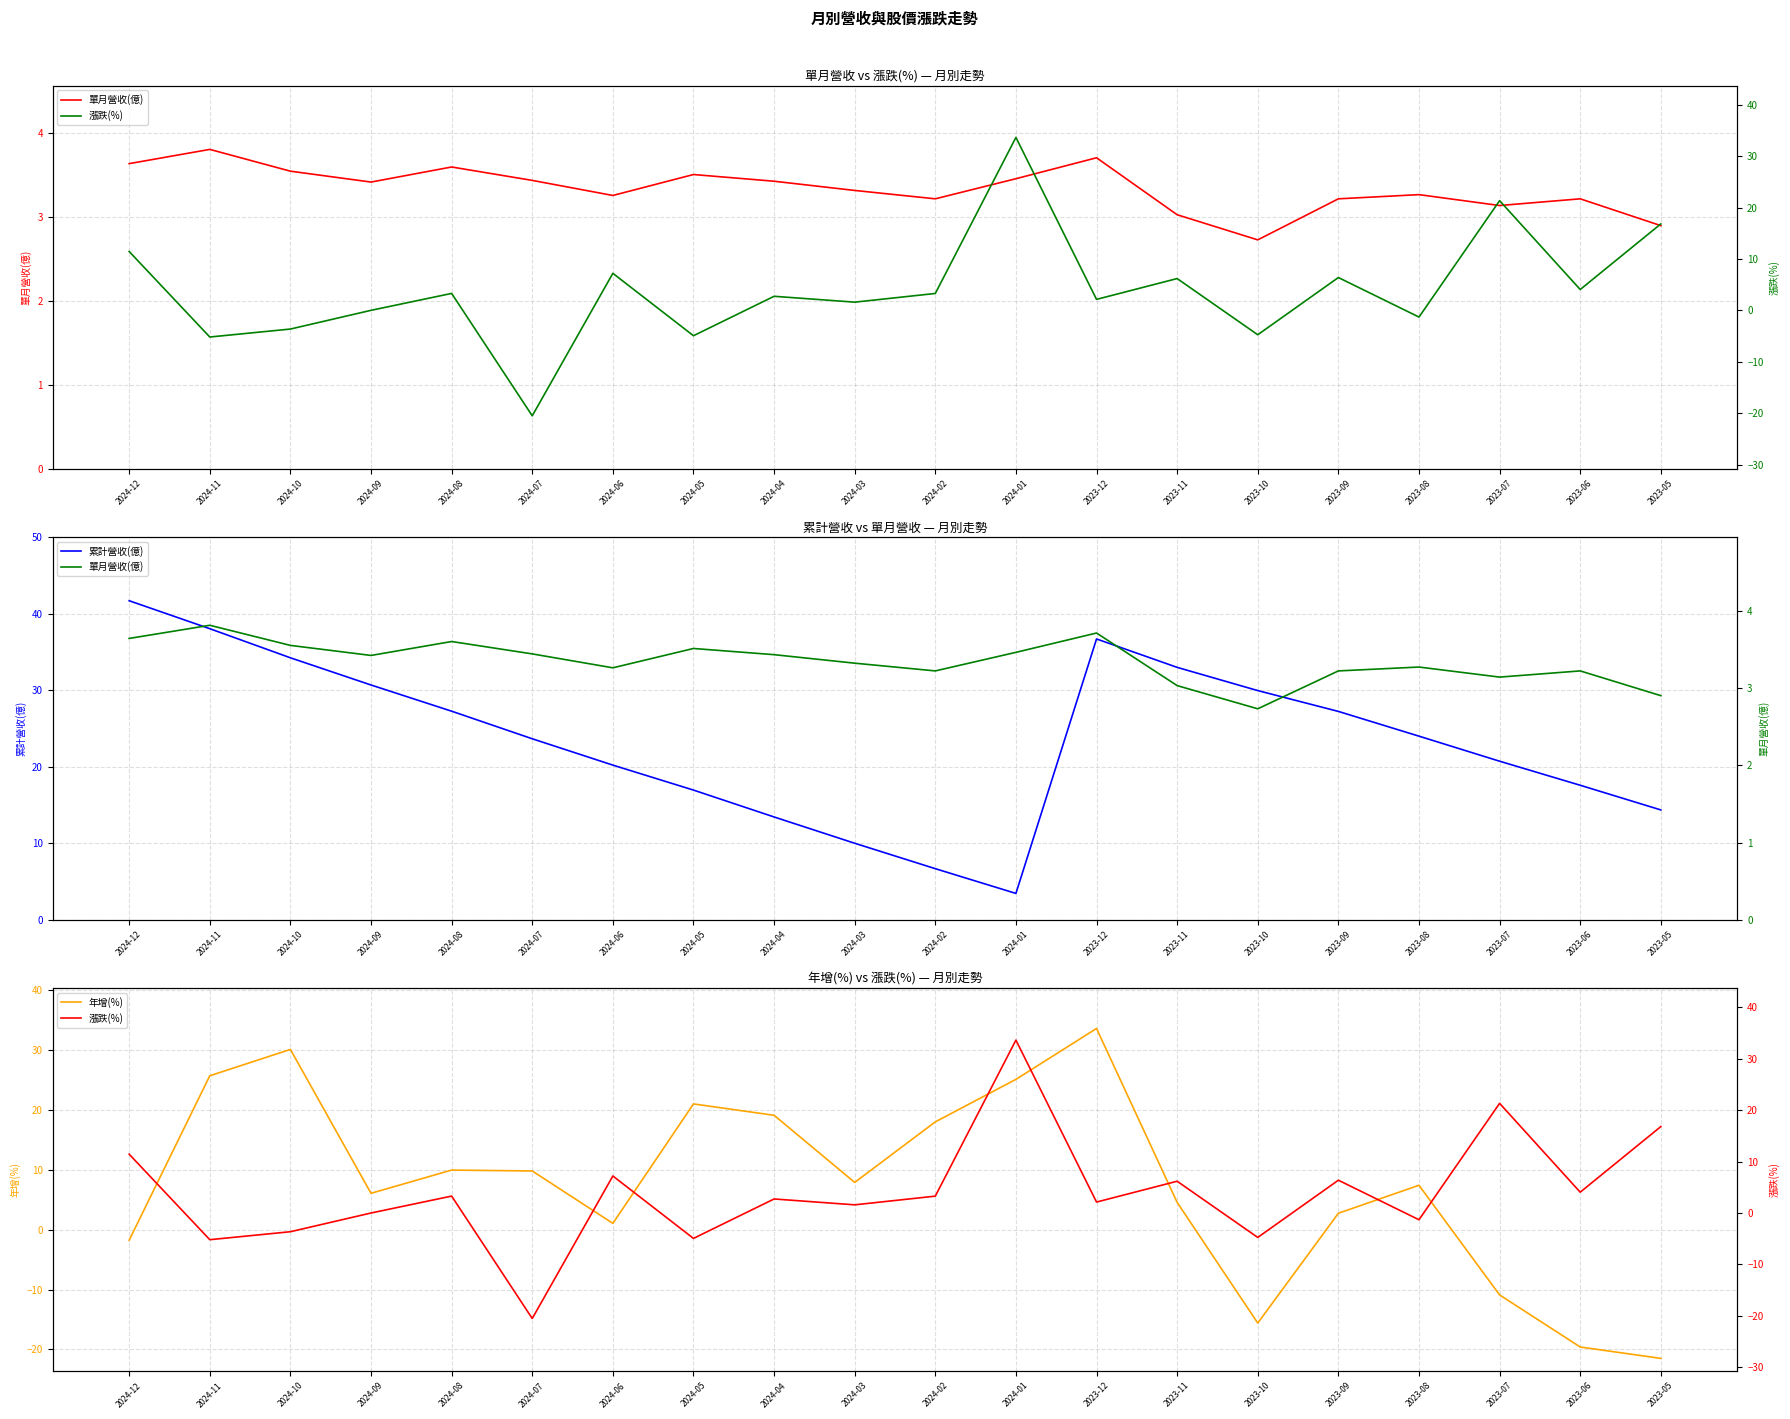

Does the chart have visible grid lines?

Yes